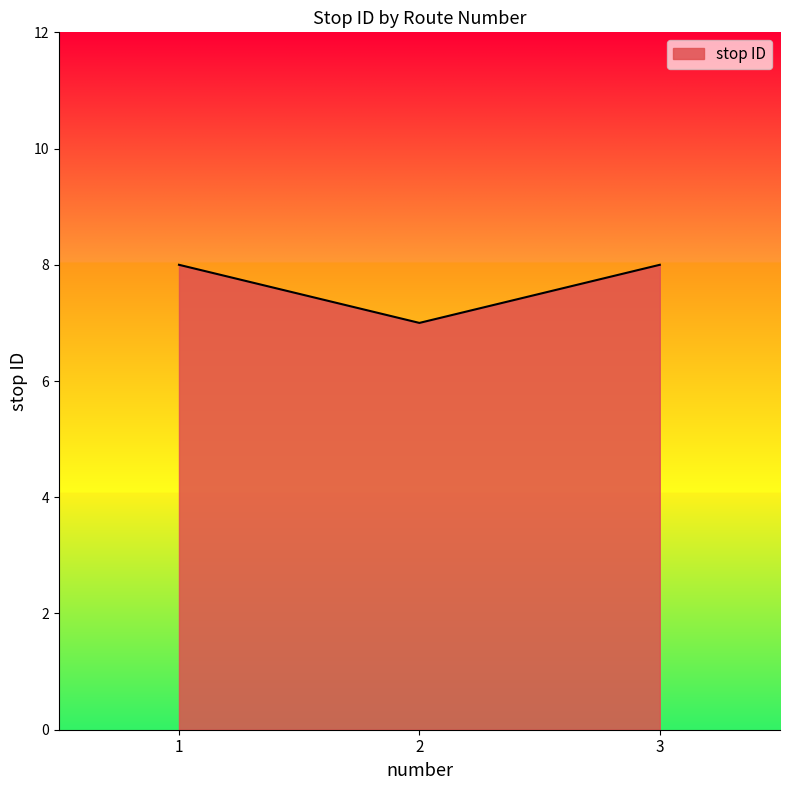

Which has a higher value, 2 or 3?

3